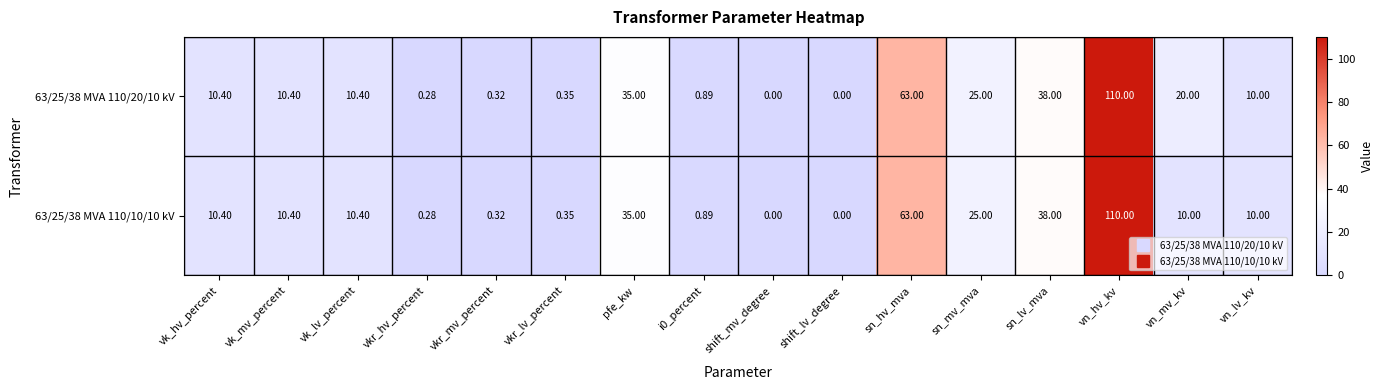

Count the number of data series in this chart.

2